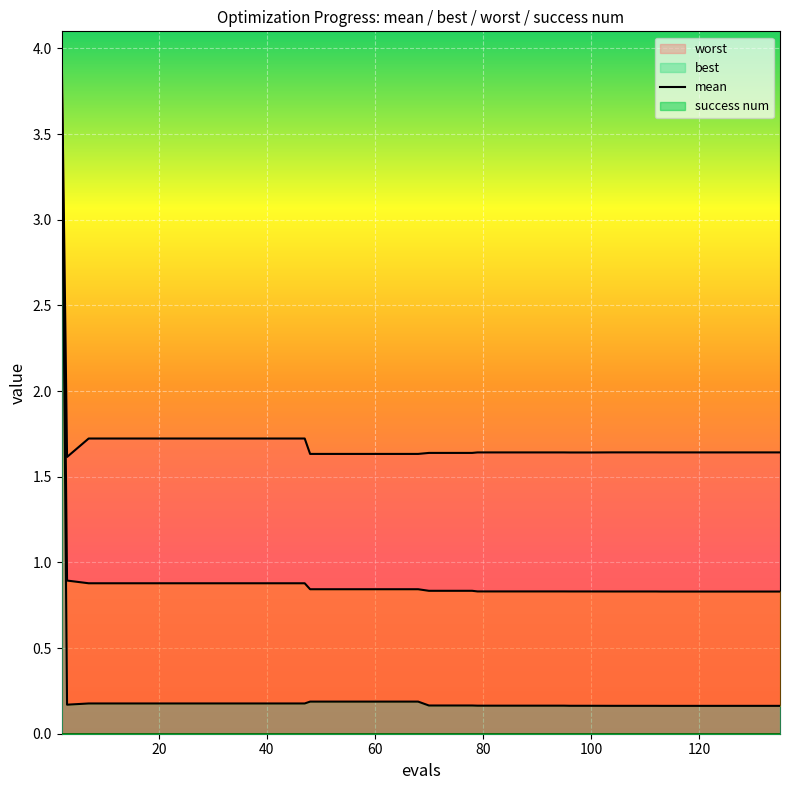

How many lines are shown in the chart?

1